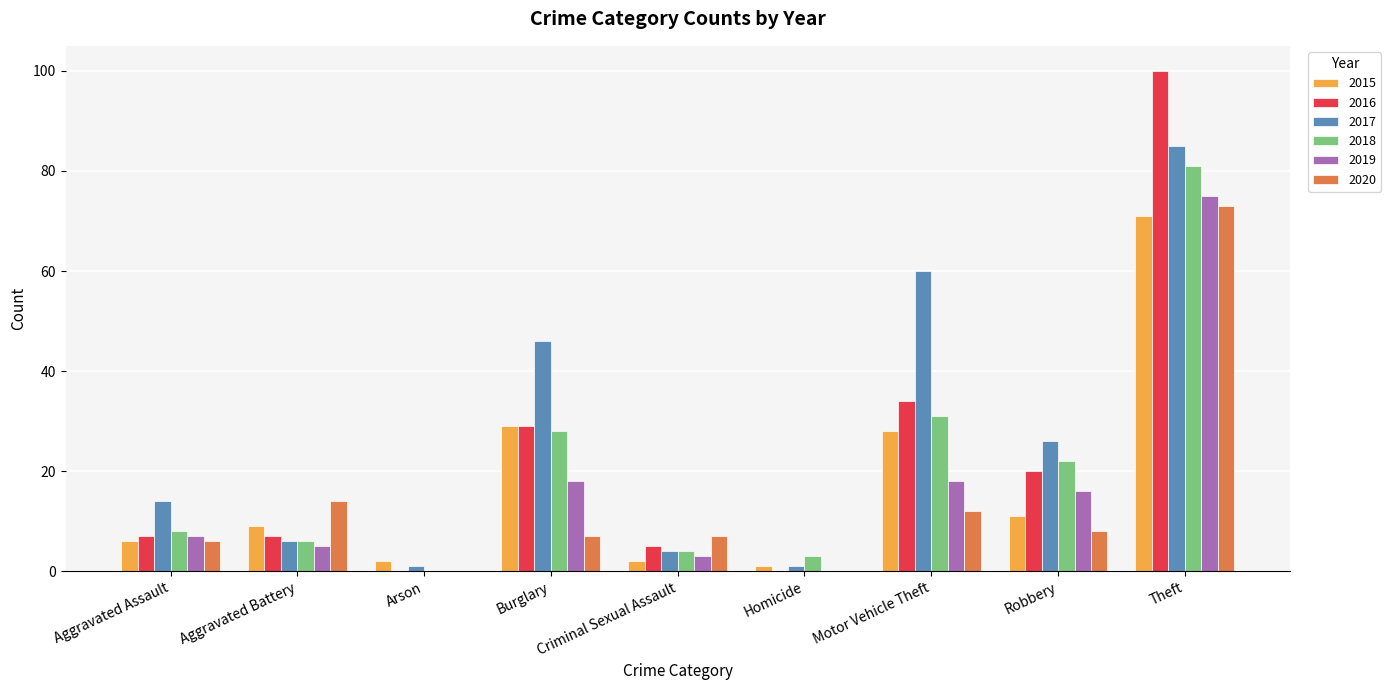

Which series changed the most between Criminal Sexual Assault and Motor Vehicle Theft?

2017